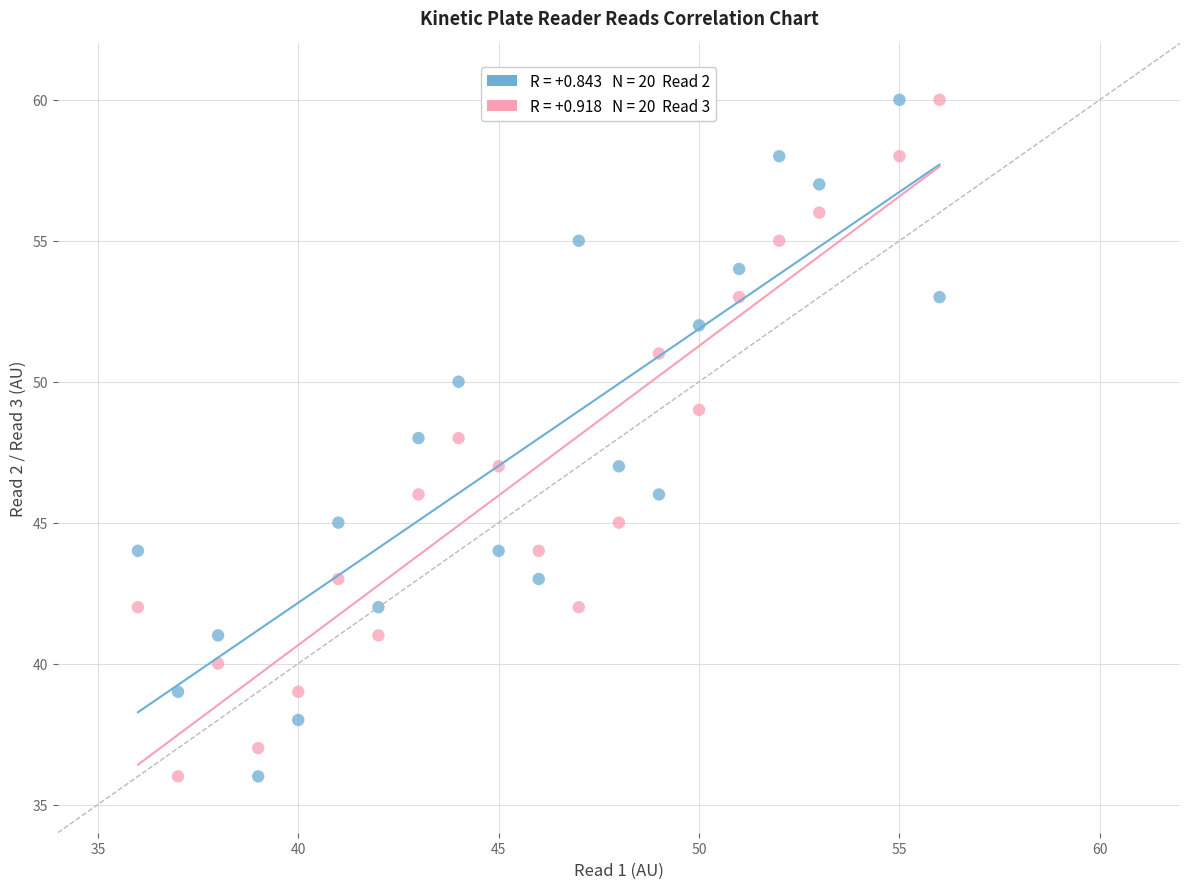

Across all data points, what is the range of X values (max minus min)?

20.0